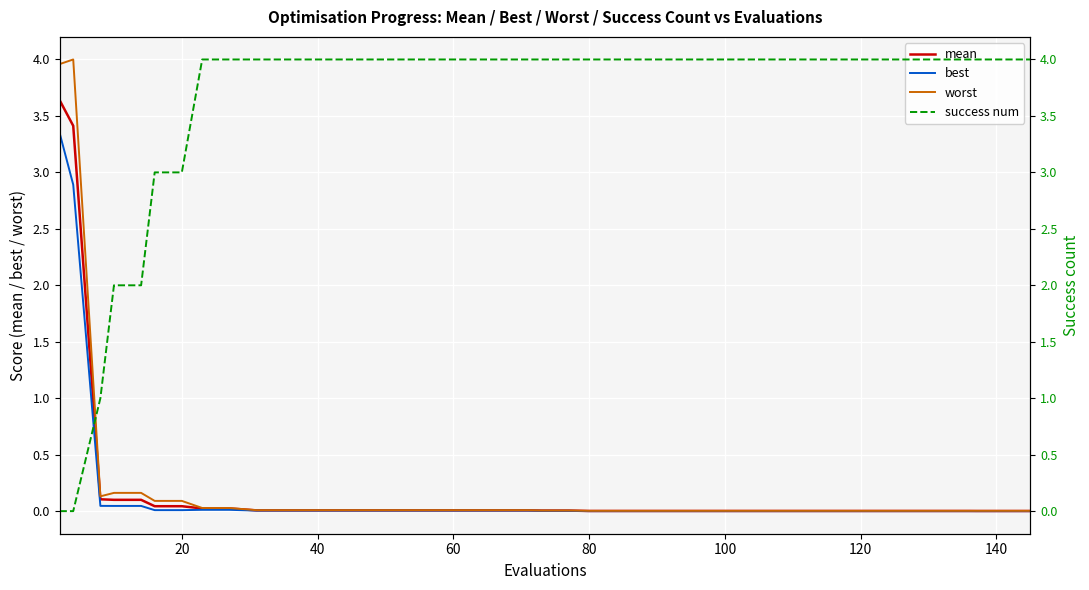

After their last crossing, which series has the higher values: success num or mean?

success num